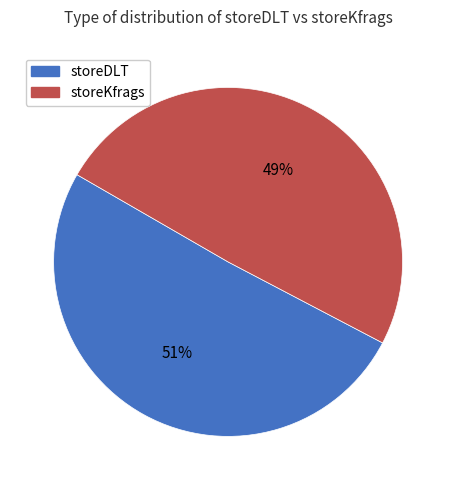

To the nearest percent, what is the average slice percentage?

50%